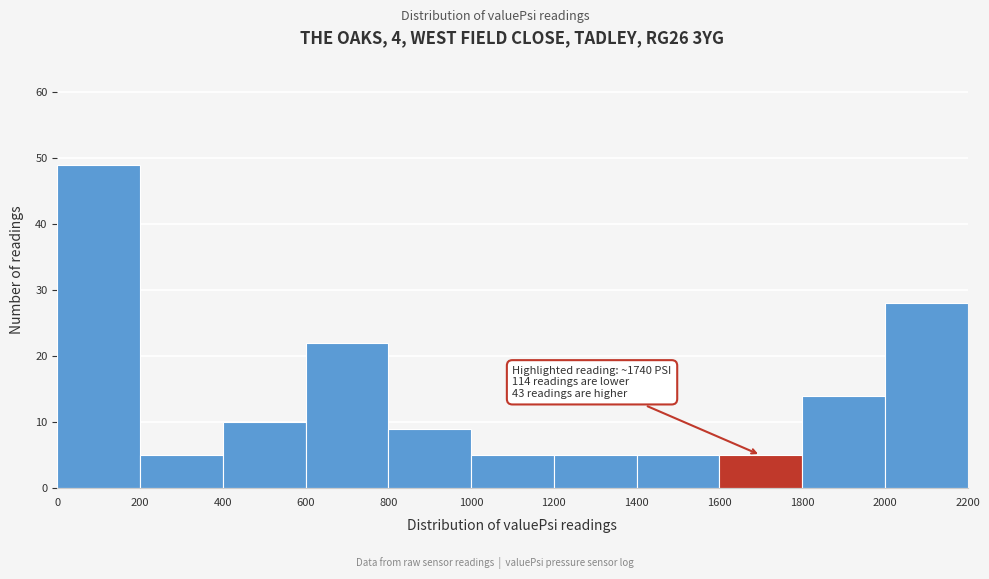

Which range on the x-axis has the tallest bar?

0 to 200